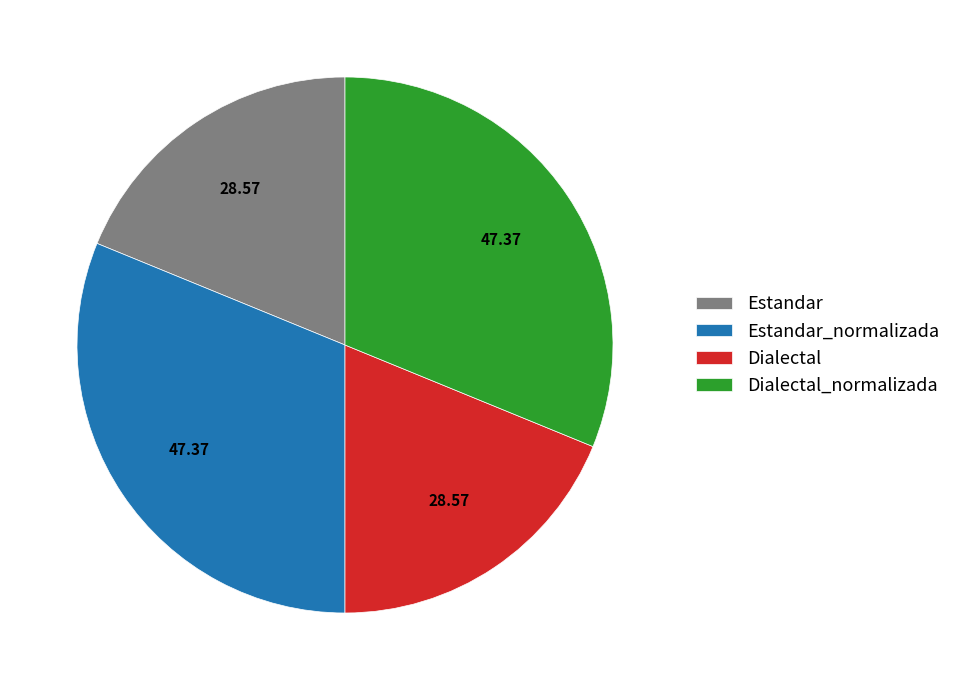

What is the ratio of the value at Dialectal_normalizada to the value at Estandar?

1.7